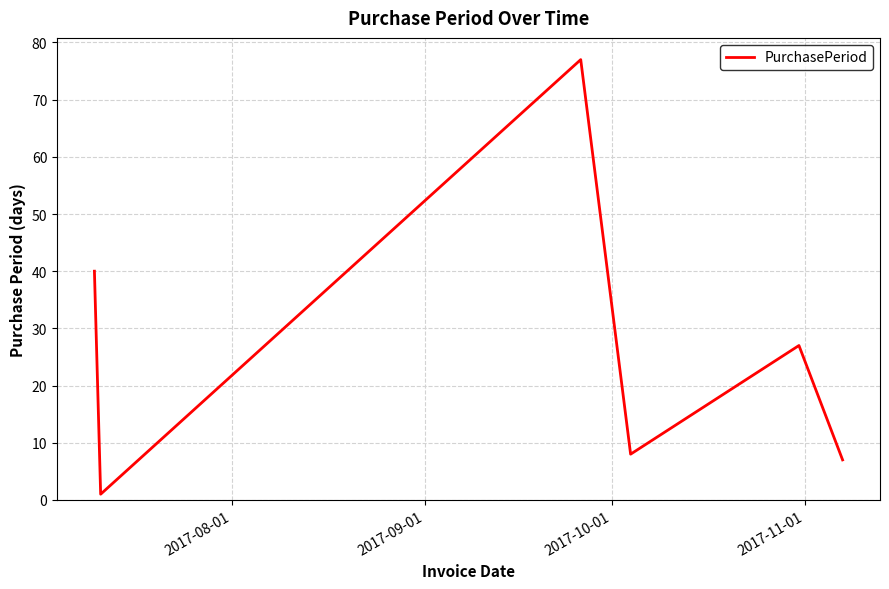

What is the difference between the maximum and minimum values?

76